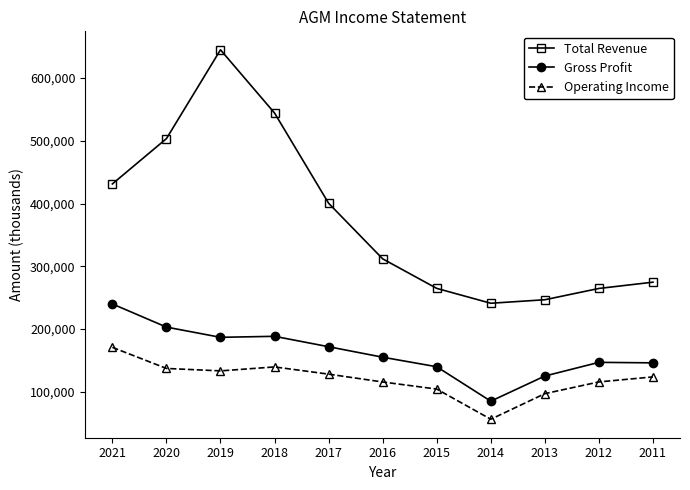

At which category does the chart reach its peak across all series?

2019